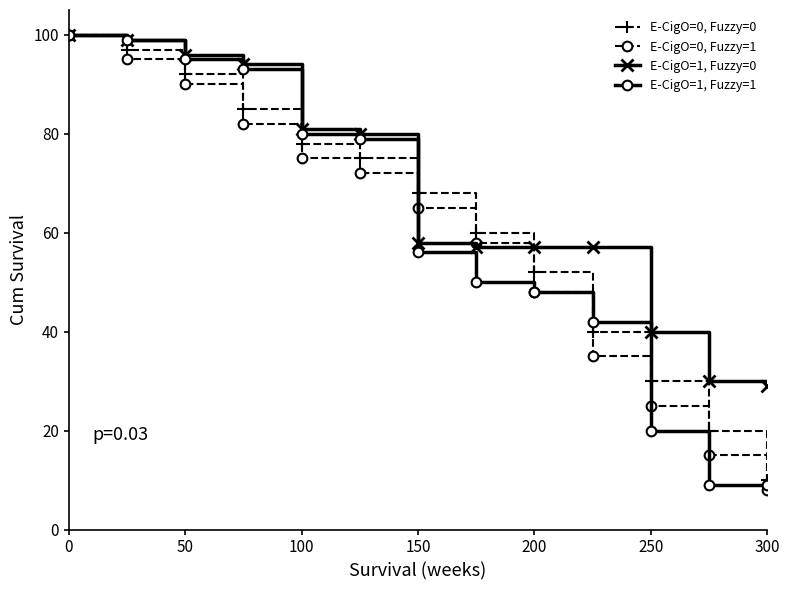

What are all the series names shown in the legend?

E-CigO=0, Fuzzy=0, E-CigO=0, Fuzzy=1, E-CigO=1, Fuzzy=0, E-CigO=1, Fuzzy=1